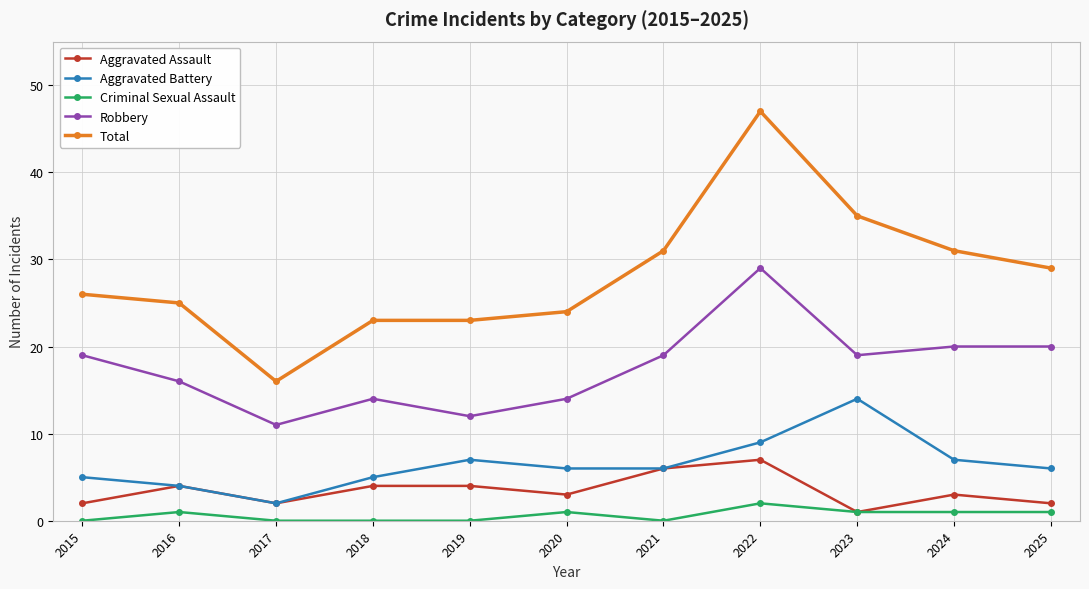

Which category has the highest value in the Aggravated Assault series?

2022